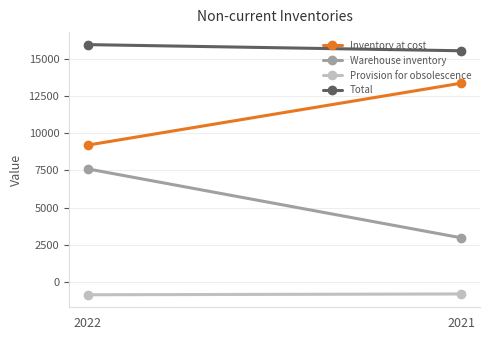

At which label does Inventory at cost reach its minimum?

2022